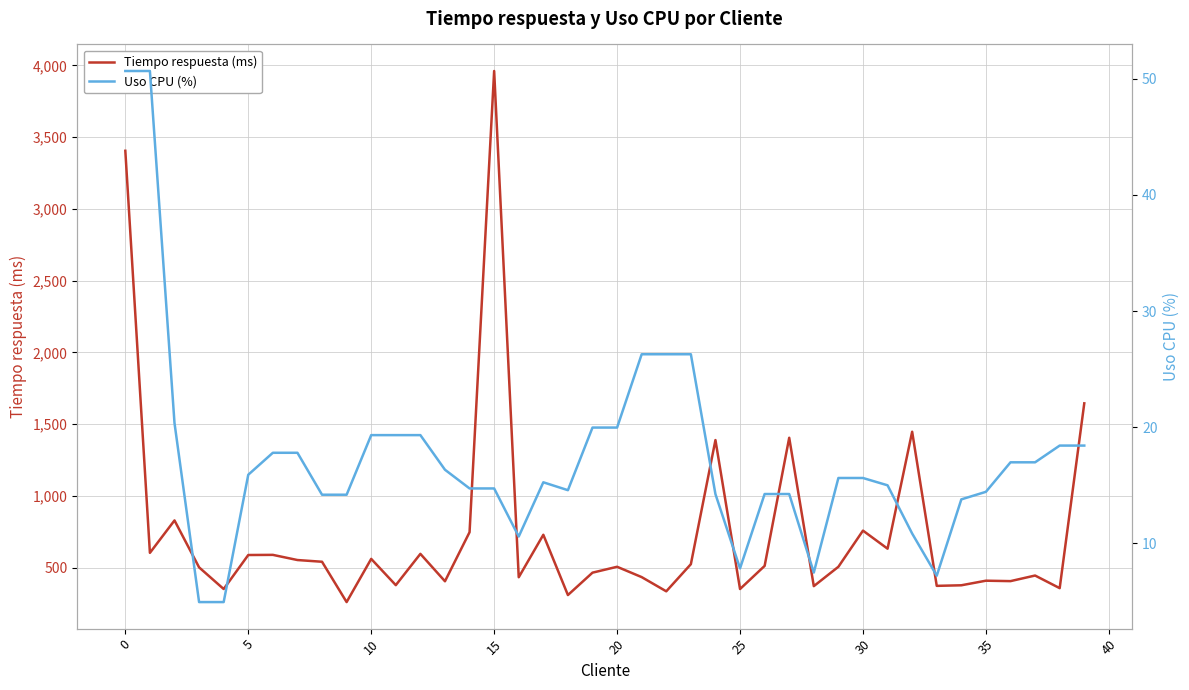

Is it true that Uso CPU (%) equals 11.1 at 10?

False